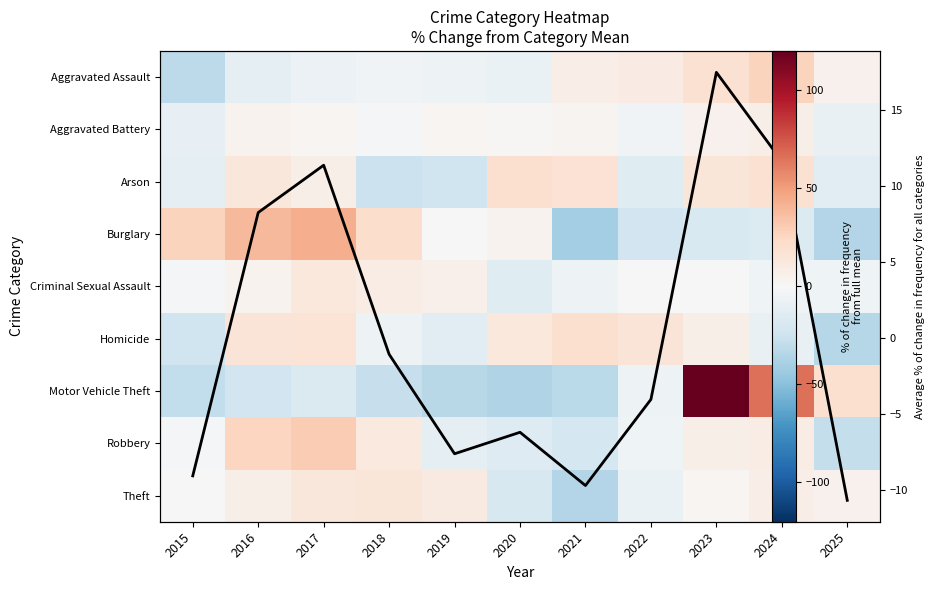

Is the value of Avg % change at 2019 greater than the value of Homicide at 2025?

Yes